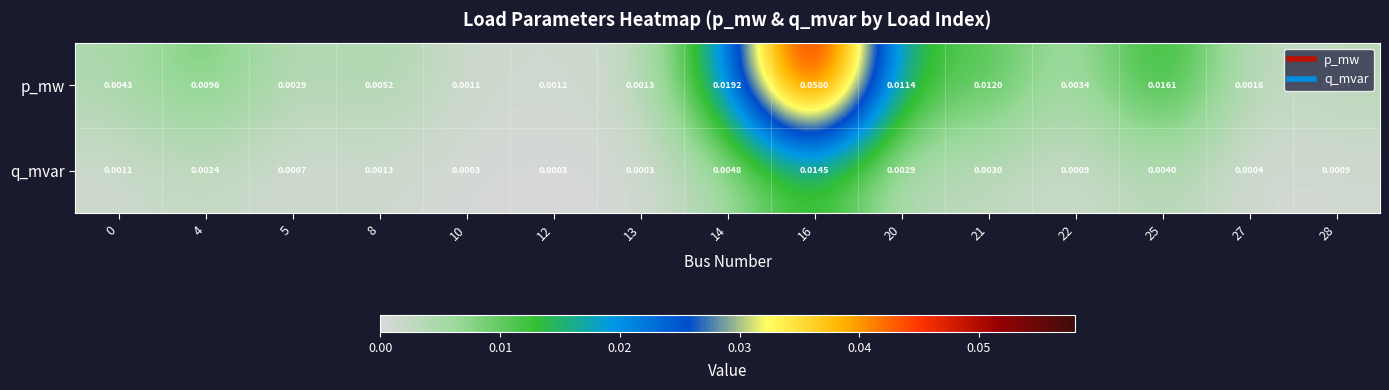

Which series changed the most between 5 and 13?

p_mw